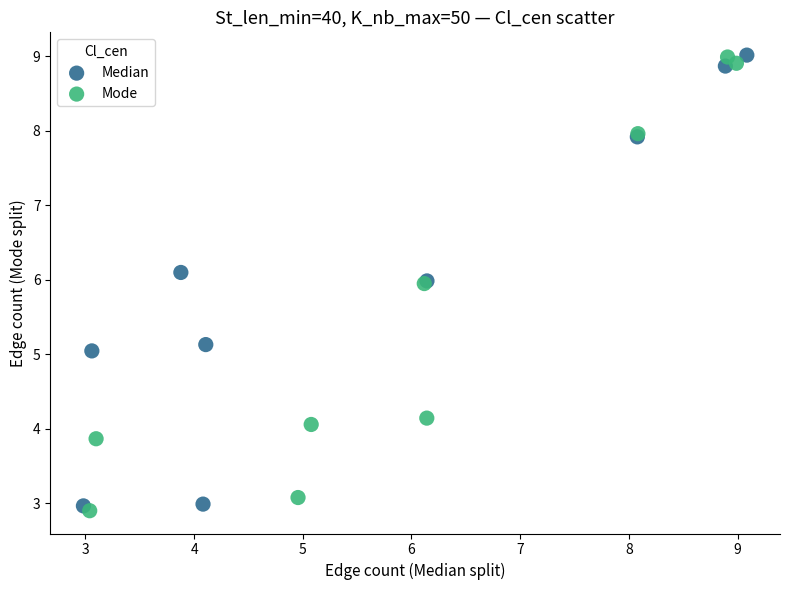

Which series has the widest spread of Y values?

Mode